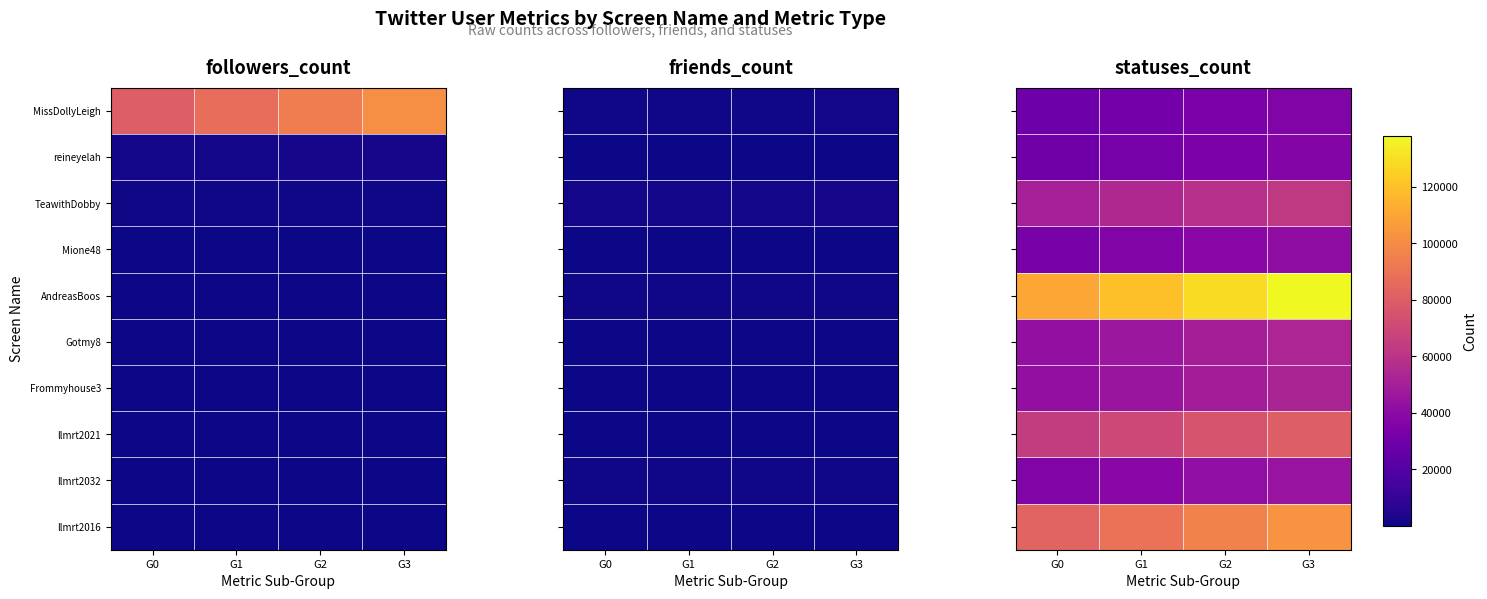

List the labels in order of Mione48 value, largest first.

G3, G2, G1, G0